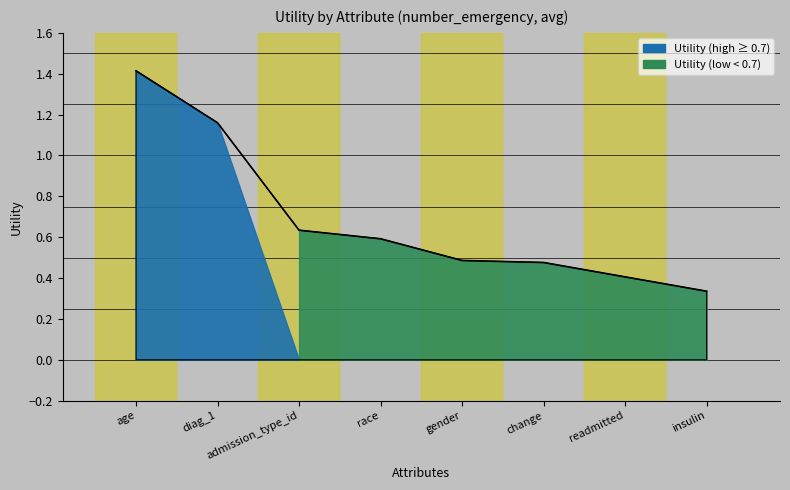

True or false: the data shows 0.4 at readmitted.

True